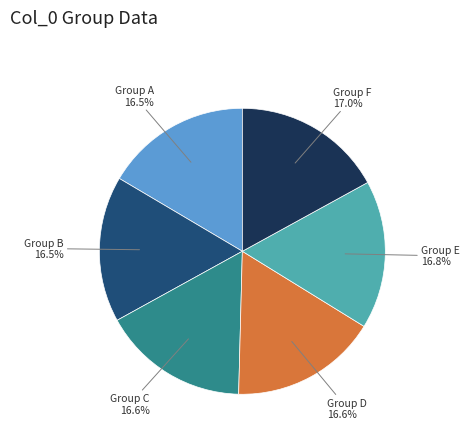

What percentage is NOT represented by Group C?

83.4%